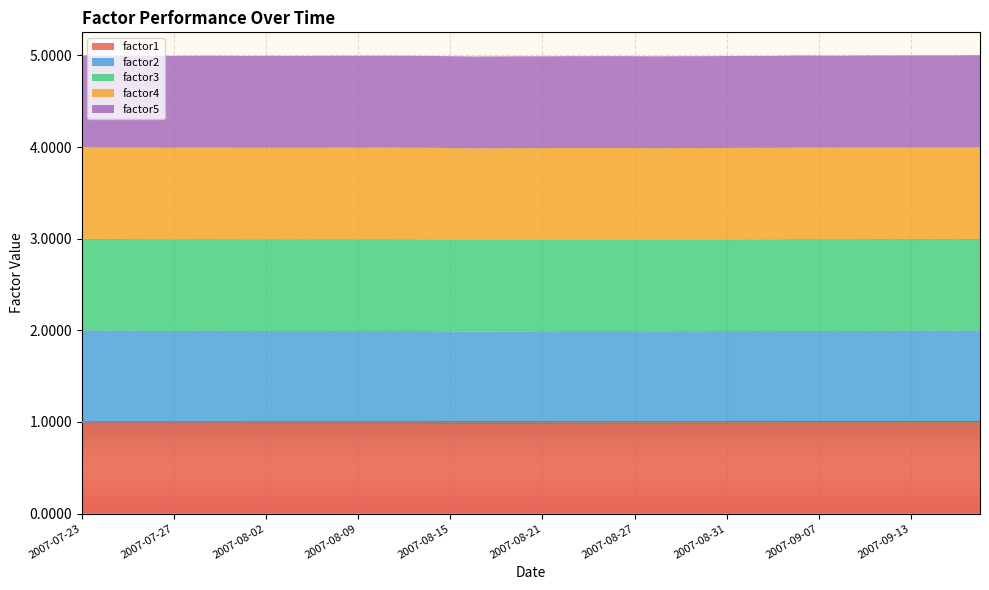

Where does the factor4 series first go above 1?

2007-07-23